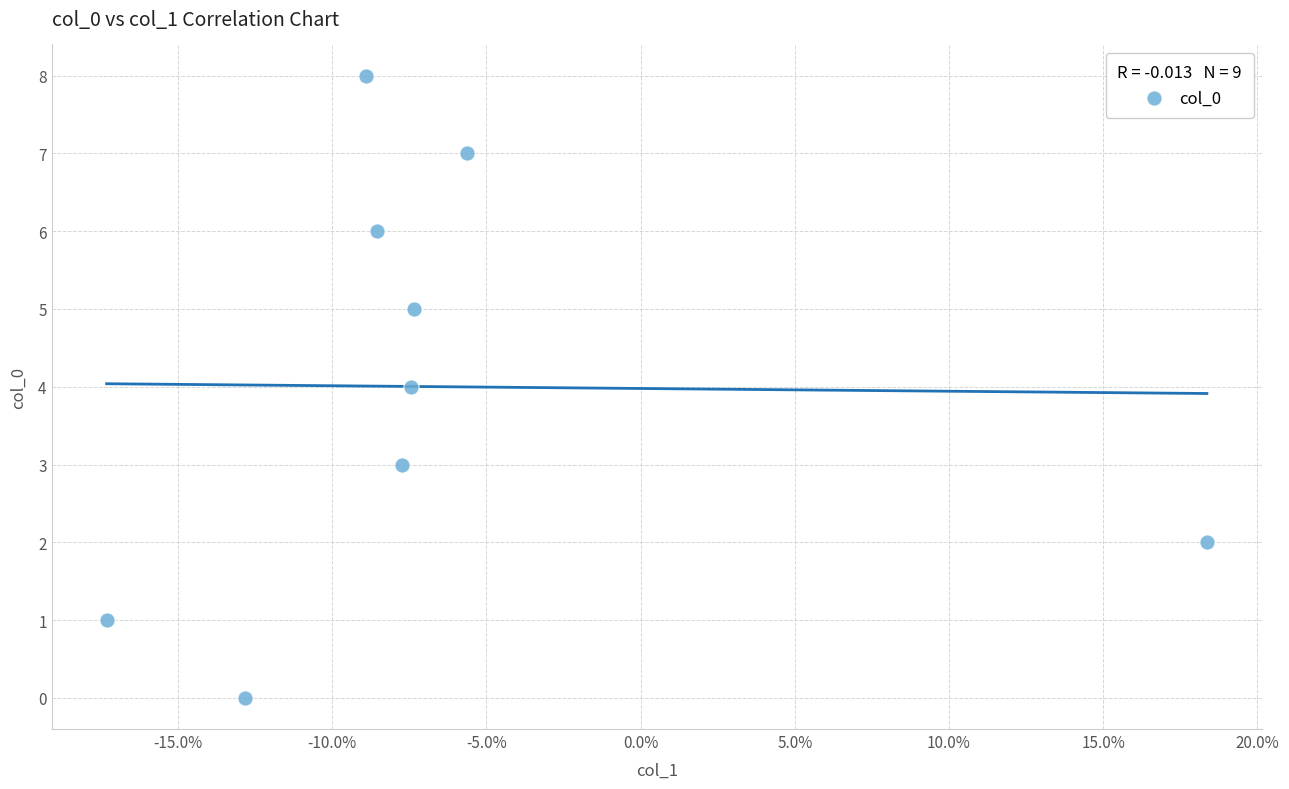

What is the average Y value?

4